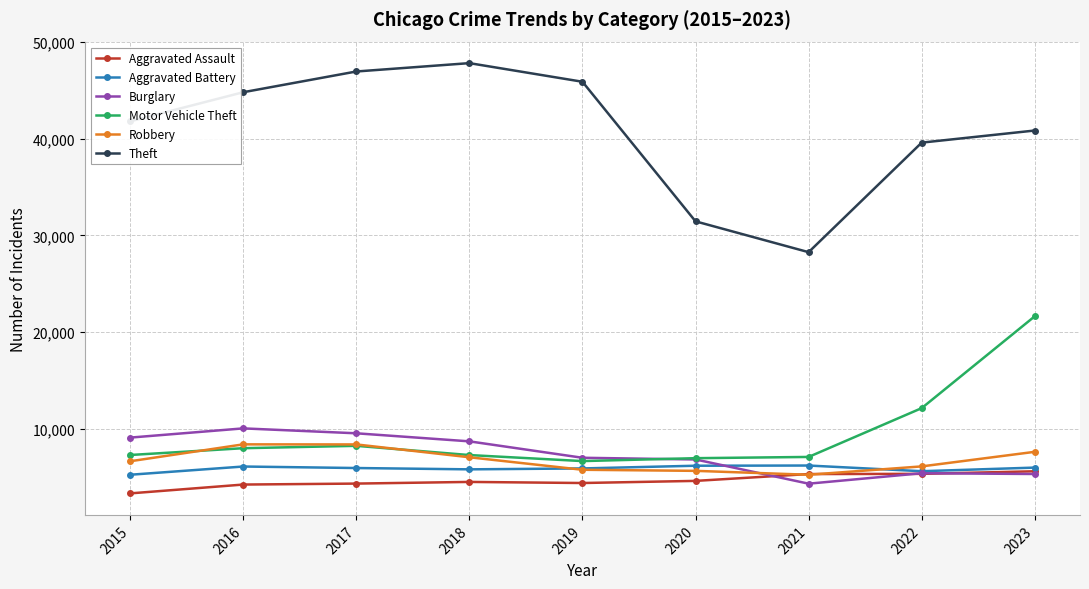

How many lines are shown in the chart?

6